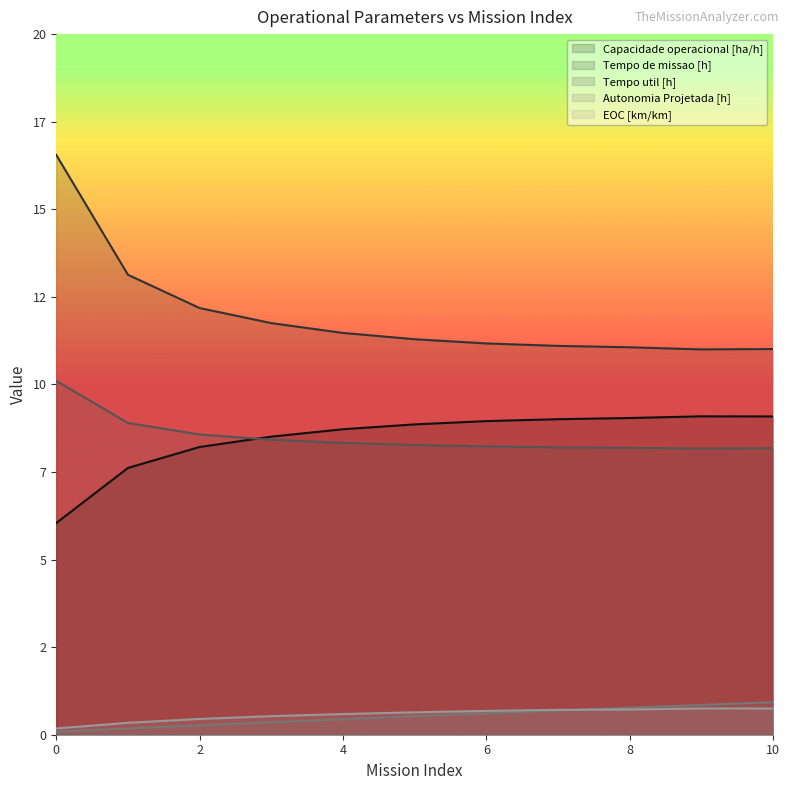

True or false: EOC [km/km] and Tempo util [h] intersect in this chart.

False